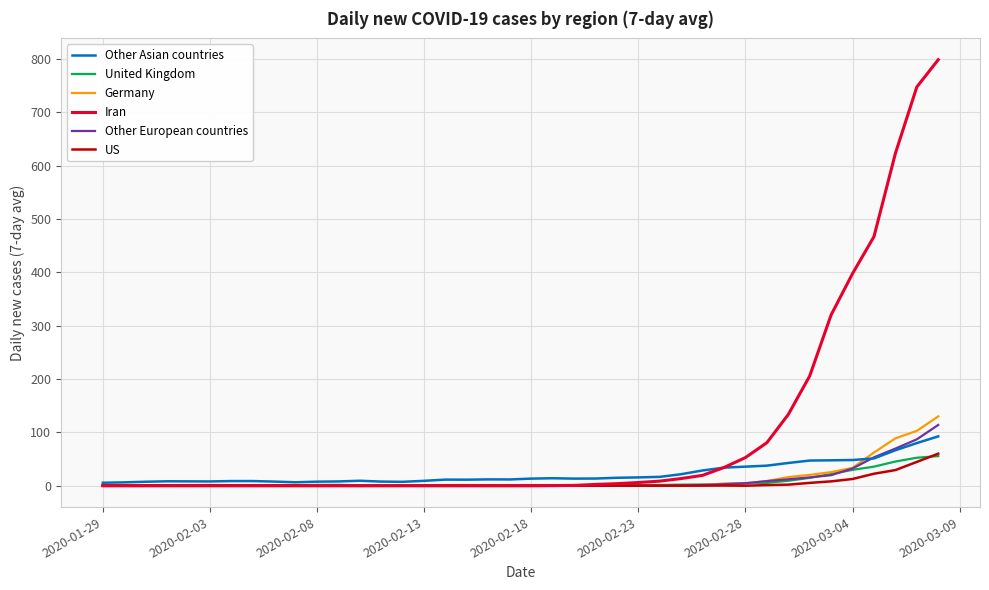

What is the highest value of the Iran series?

798.3